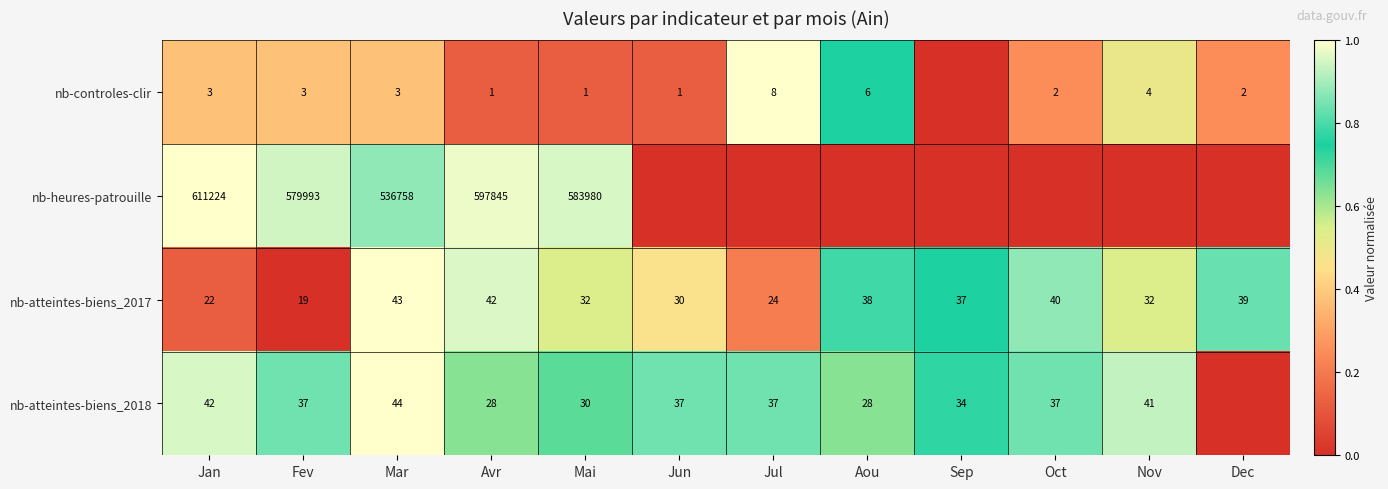

The nb-atteintes-biens_2017 series shows 10 at Jan. True or false?

False